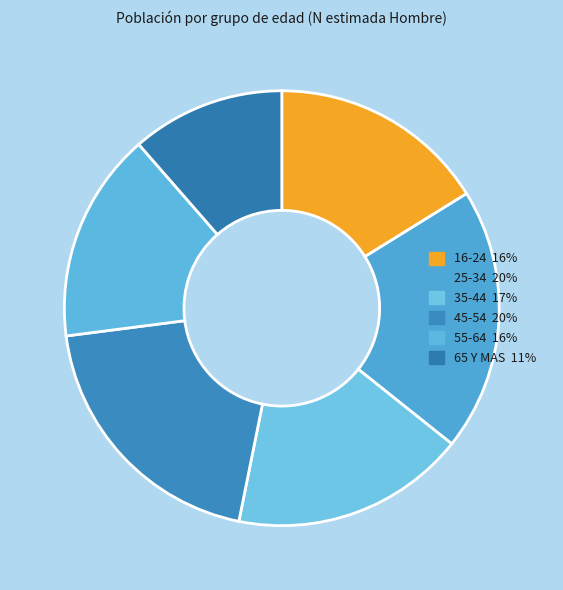

What is the ratio of the value at 45-54 to the value at 35-44?

1.1